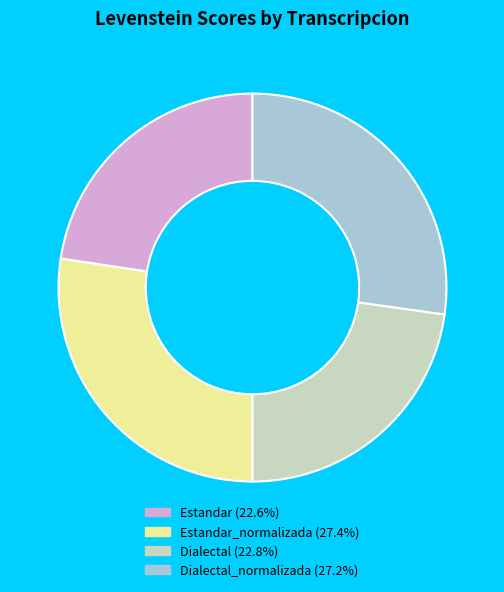

Is there a majority slice in this chart?

No